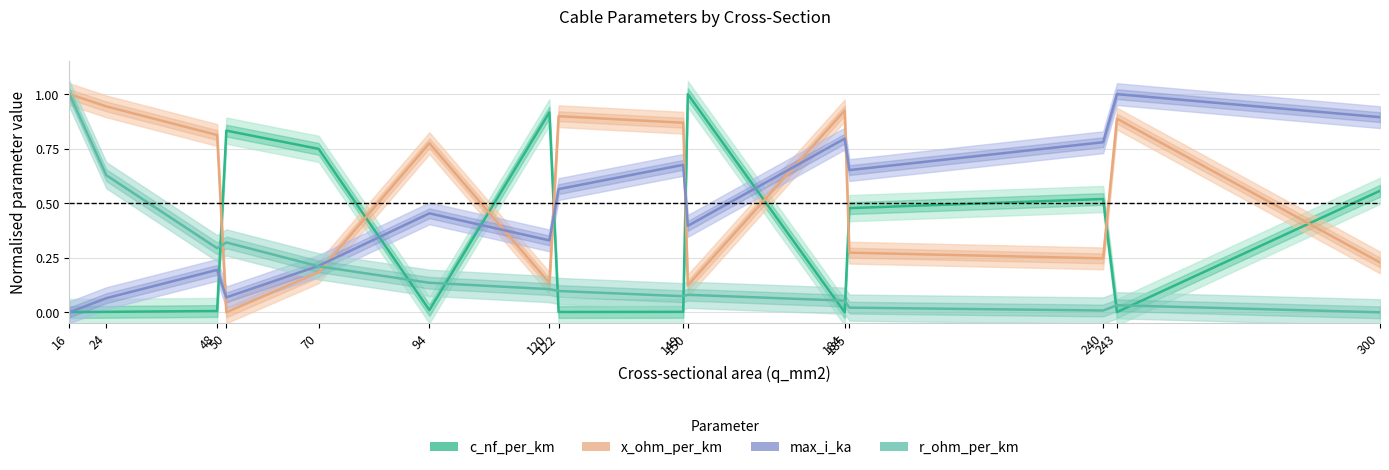

True or false: c_nf_per_km and max_i_ka intersect in this chart.

True